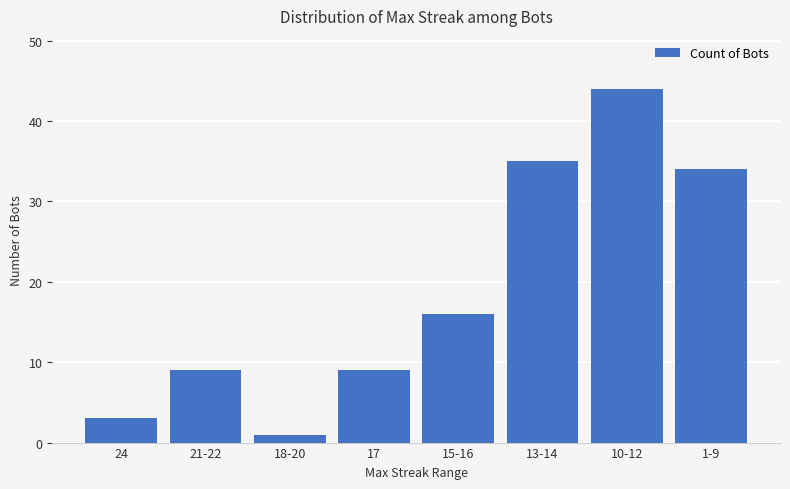

What is the change in value from 24 to 1-9?

+31